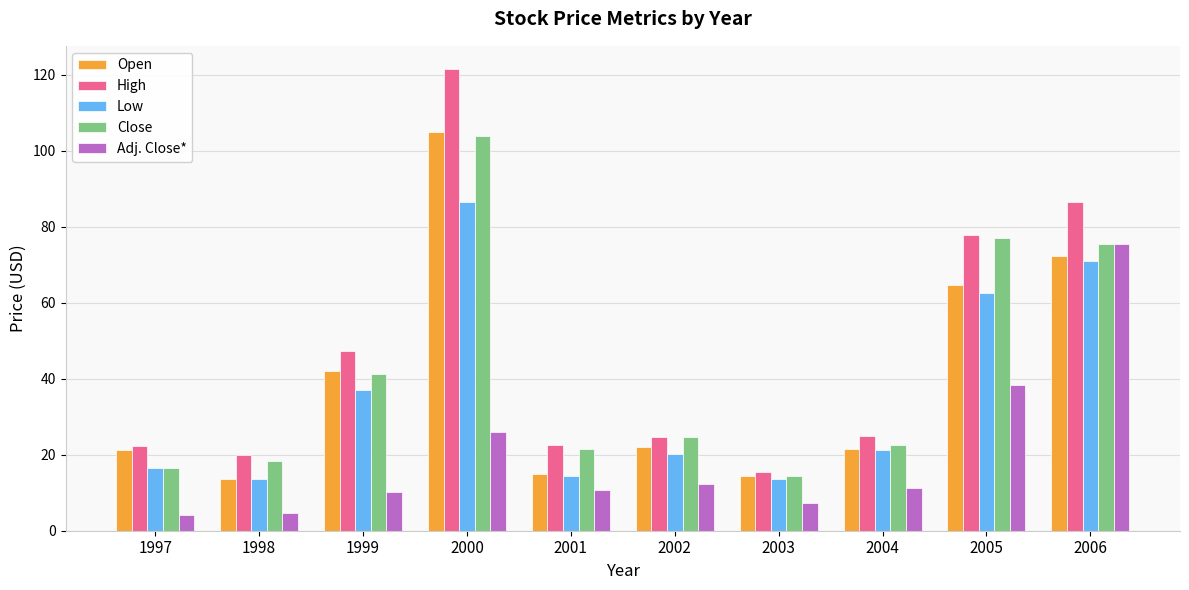

What is the difference between the maximum and minimum values in the Low series?

73.0